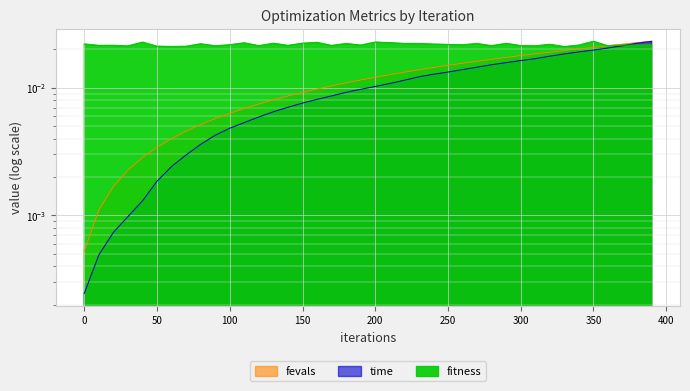

True or false: fitness and time intersect in this chart.

True